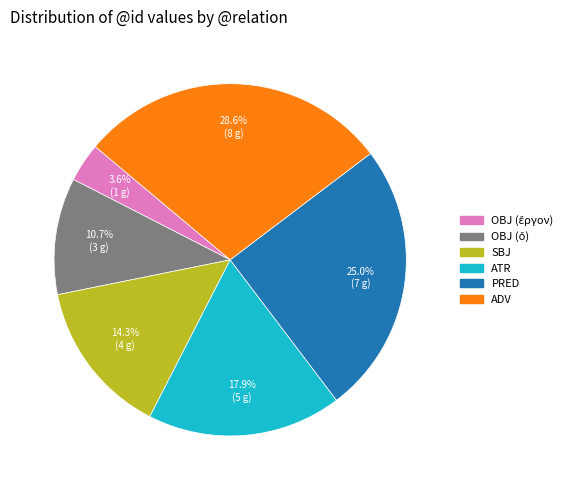

Which slice is the largest?

ADV